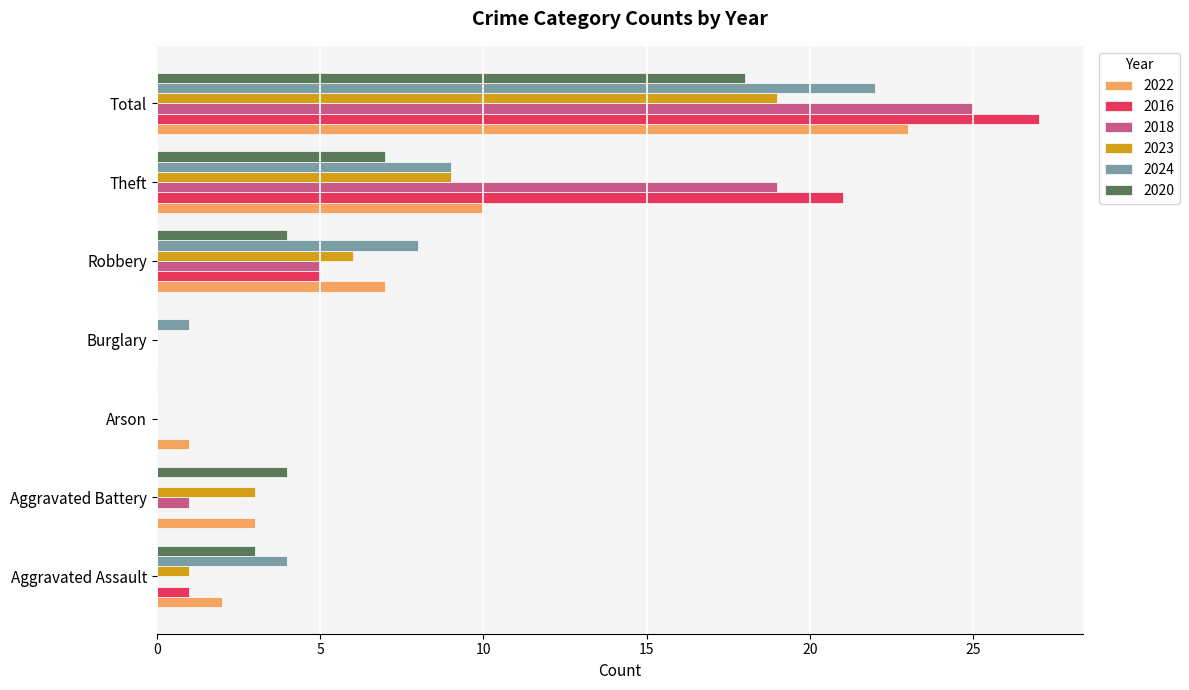

What is the maximum value for 2022?

23